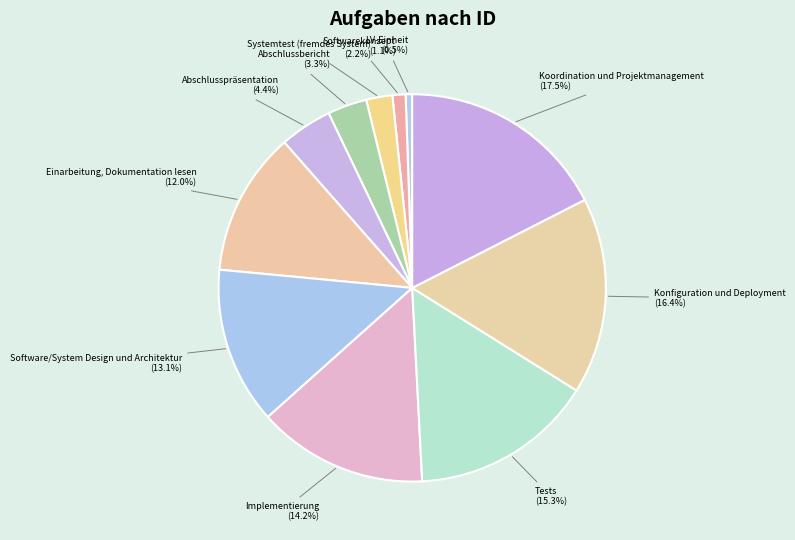

Do Implementierung and Konfiguration und Deployment together represent more than half of the pie?

No